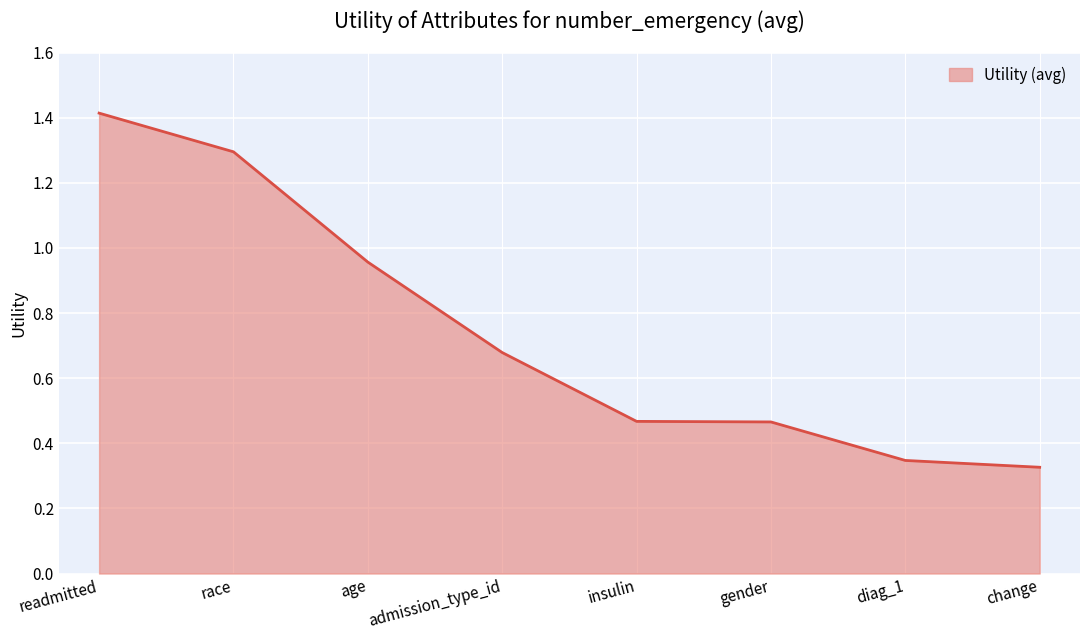

True or false: the data has more than 1 interior local peaks.

False